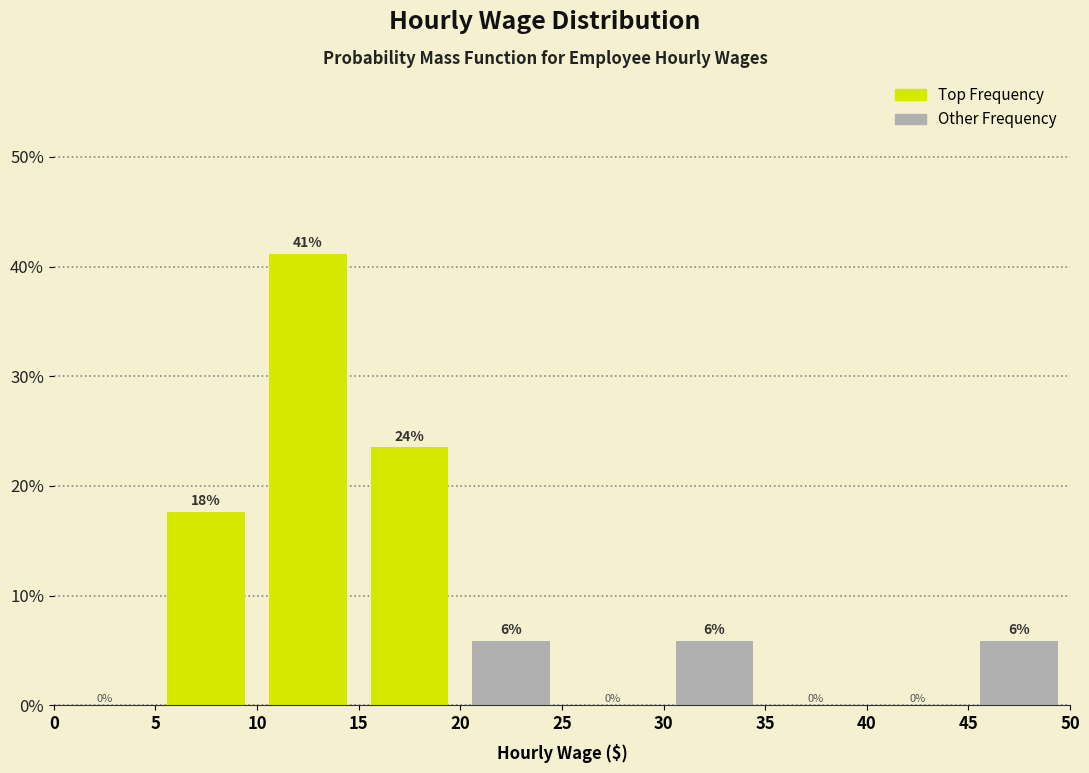

Which range on the x-axis has the tallest bar?

10 to 15